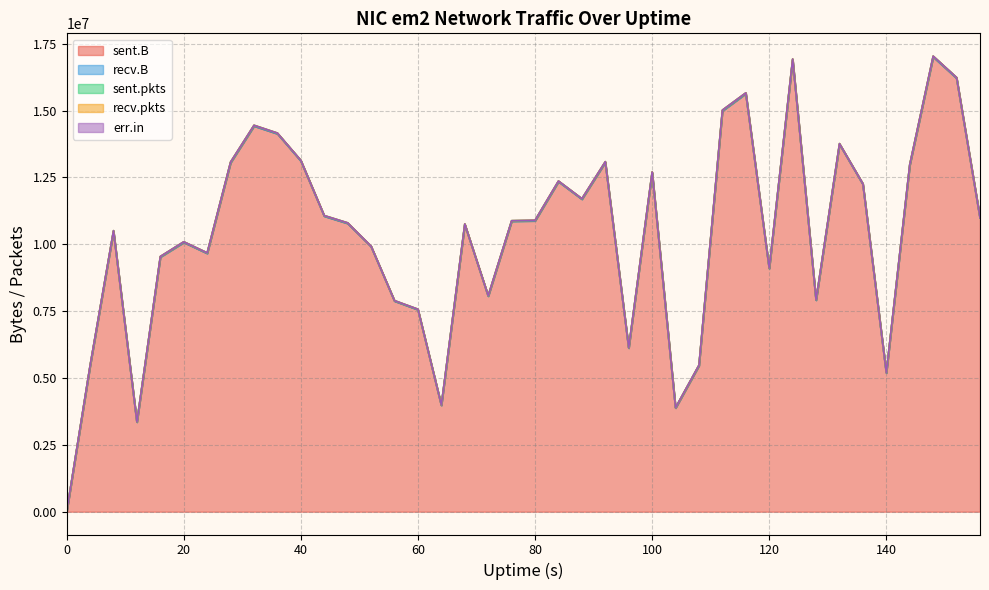

At which label does sent.pkts reach its peak?

148